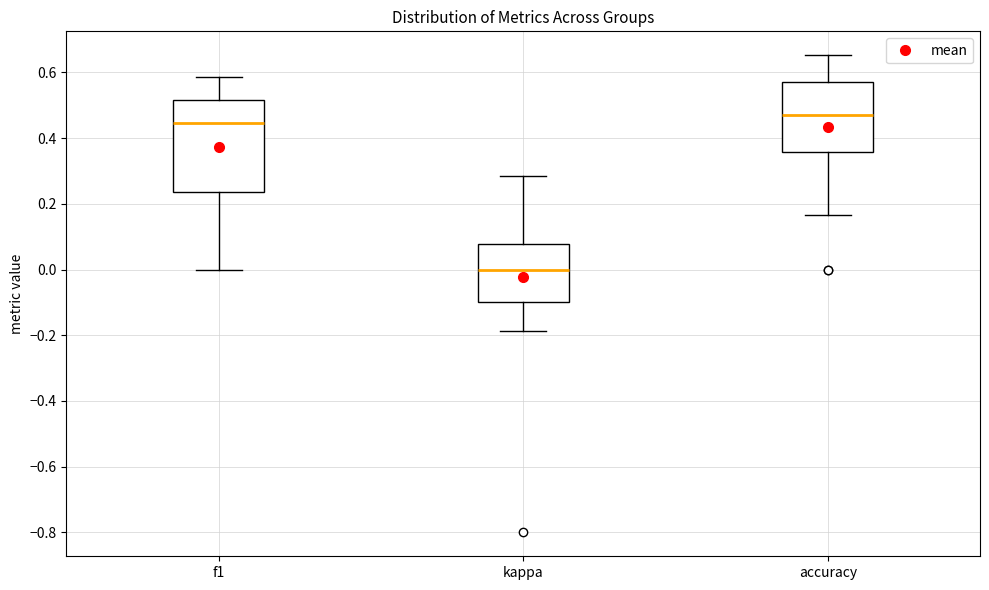

Reading left to right, read every box against the y-axis: the position of its median line, the range the box covers, and the ends of its whiskers. The values are not printed on the chart, so give them approximately, as read against the axis.

f1: median 0.44, box 0.24 to 0.52, whiskers 0.00 to 0.58
kappa: median 0.00, box -0.10 to 0.08, whiskers -0.18 to 0.28
accuracy: median 0.48, box 0.36 to 0.58, whiskers 0.16 to 0.66